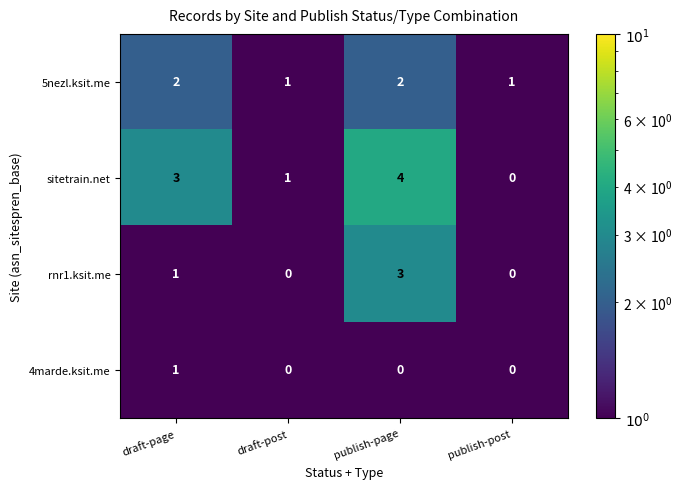

True or false: 5nezl.ksit.me has a value of 1 at draft-post.

True